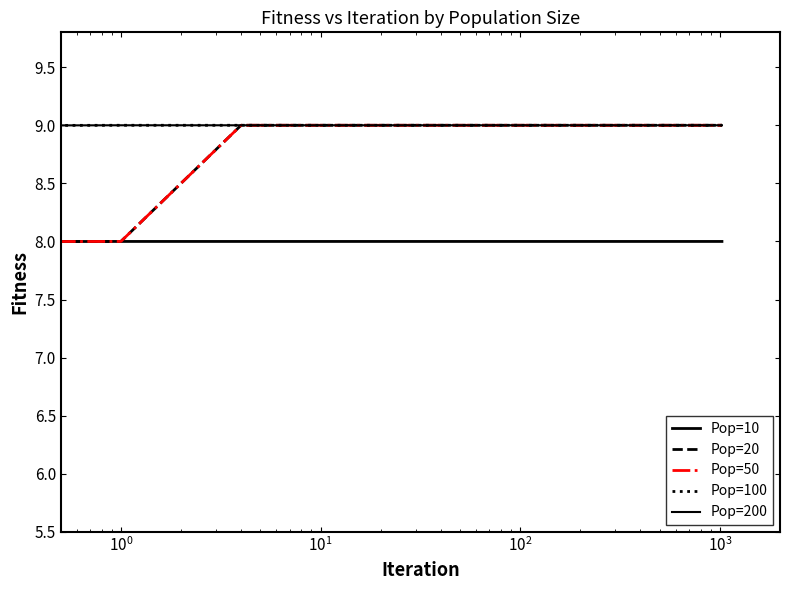

Does the chart display data point markers on the line(s)?

No